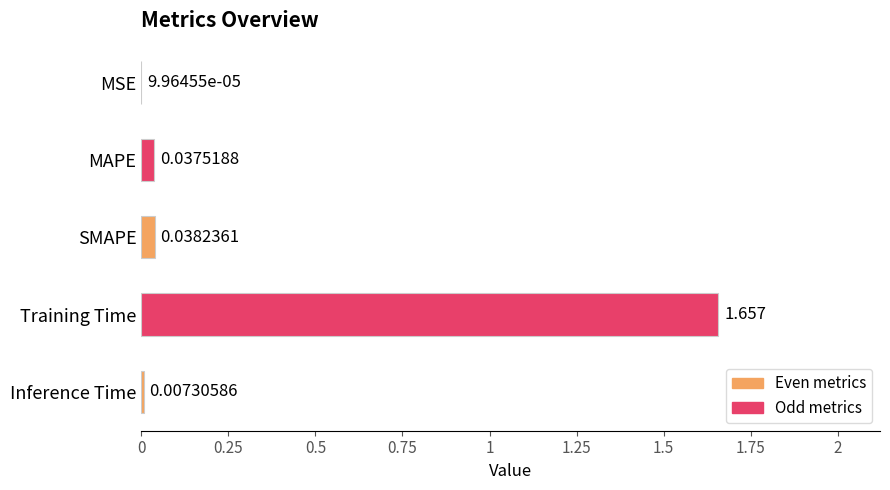

Does the chart contain stacked bars?

No